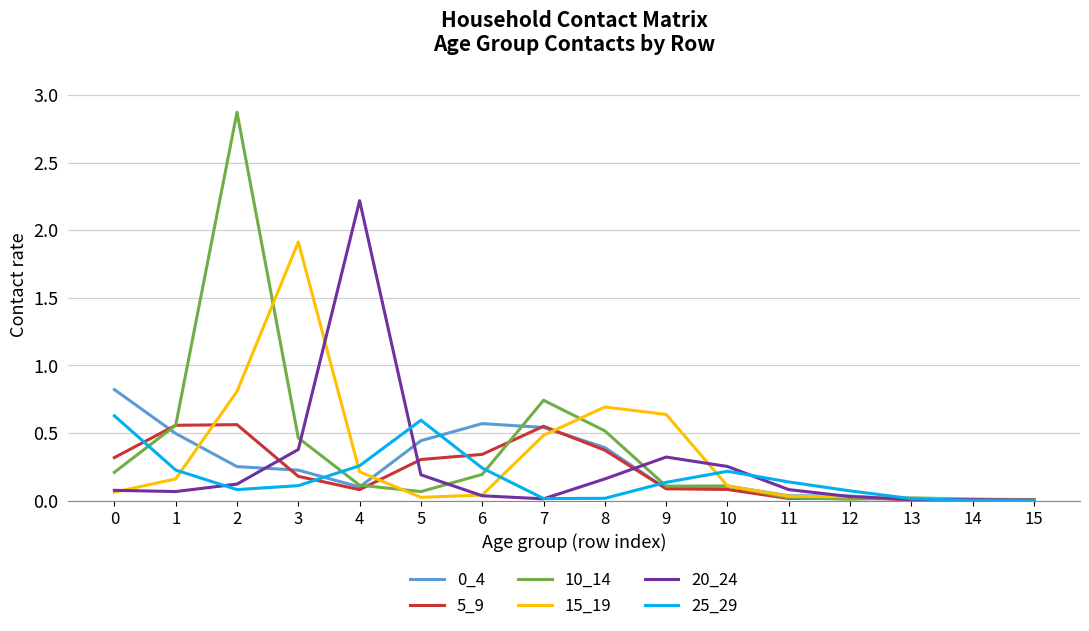

The value of 0_4 at 4 is 0.1. True or false?

True